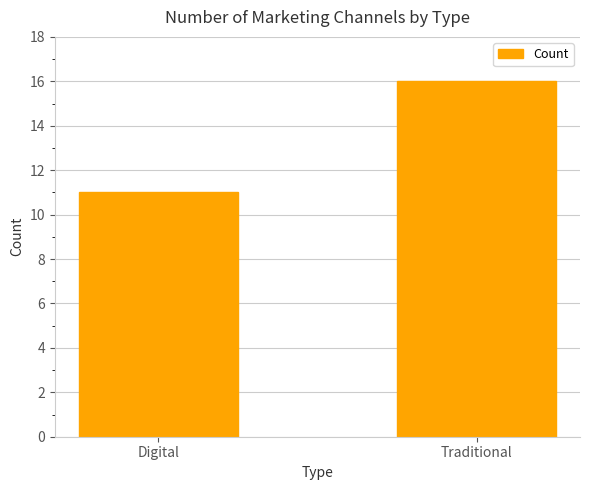

Which has a higher value, Traditional or Digital?

Traditional